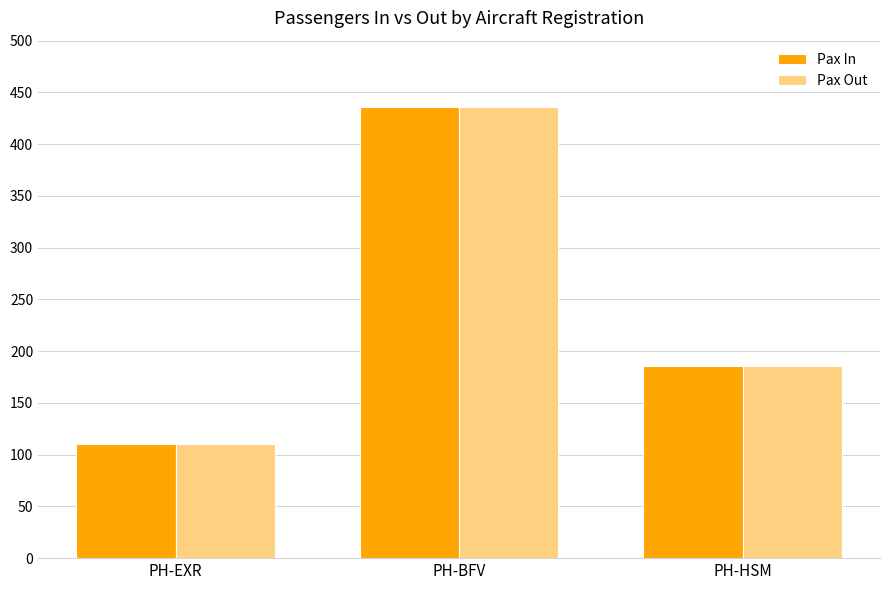

What is the minimum value for Pax In?

110